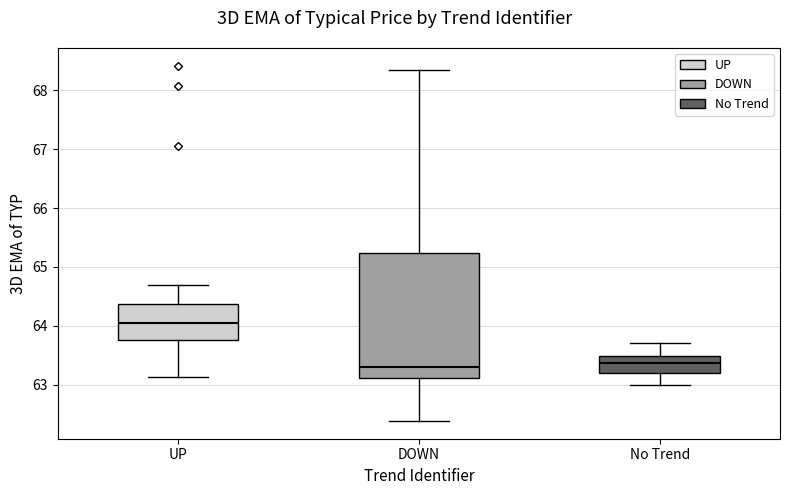

Where does the median line of the box for UP sit on the y-axis? The values are not printed on the chart, so give them approximately, as read against the axis.

64.1